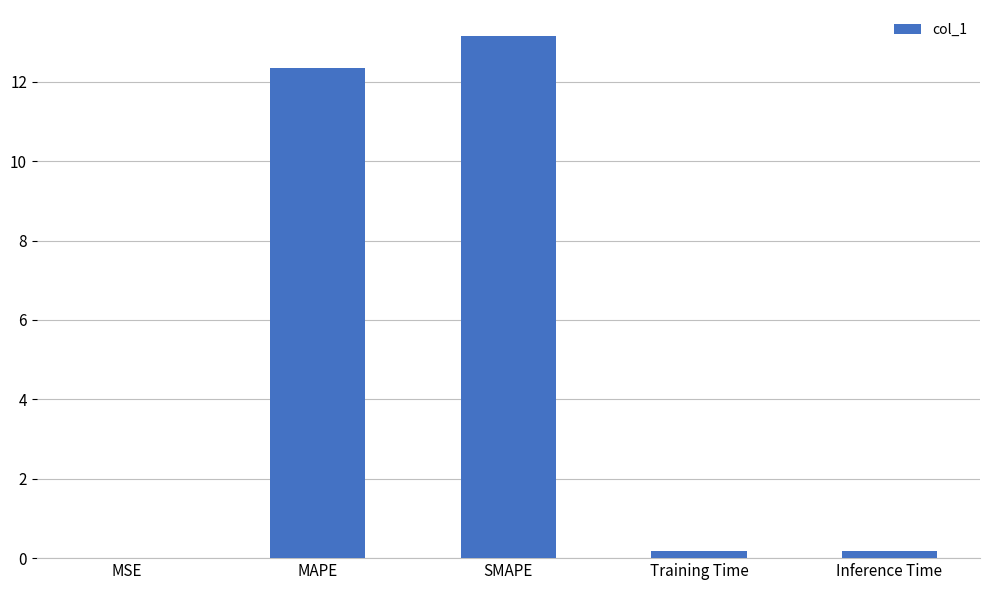

What is the sum of the values at MSE and SMAPE?

13.2